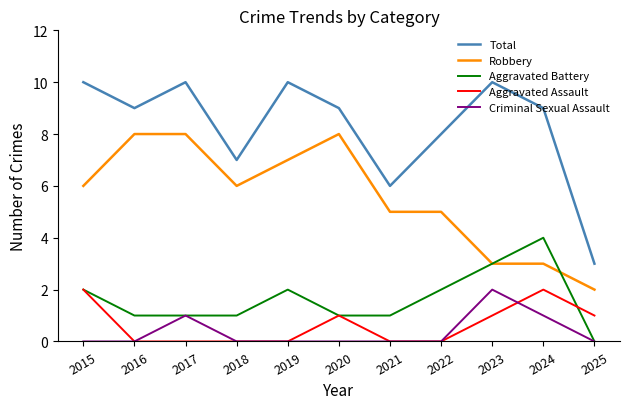

True or false: Criminal Sexual Assault and Total cross at least once.

False